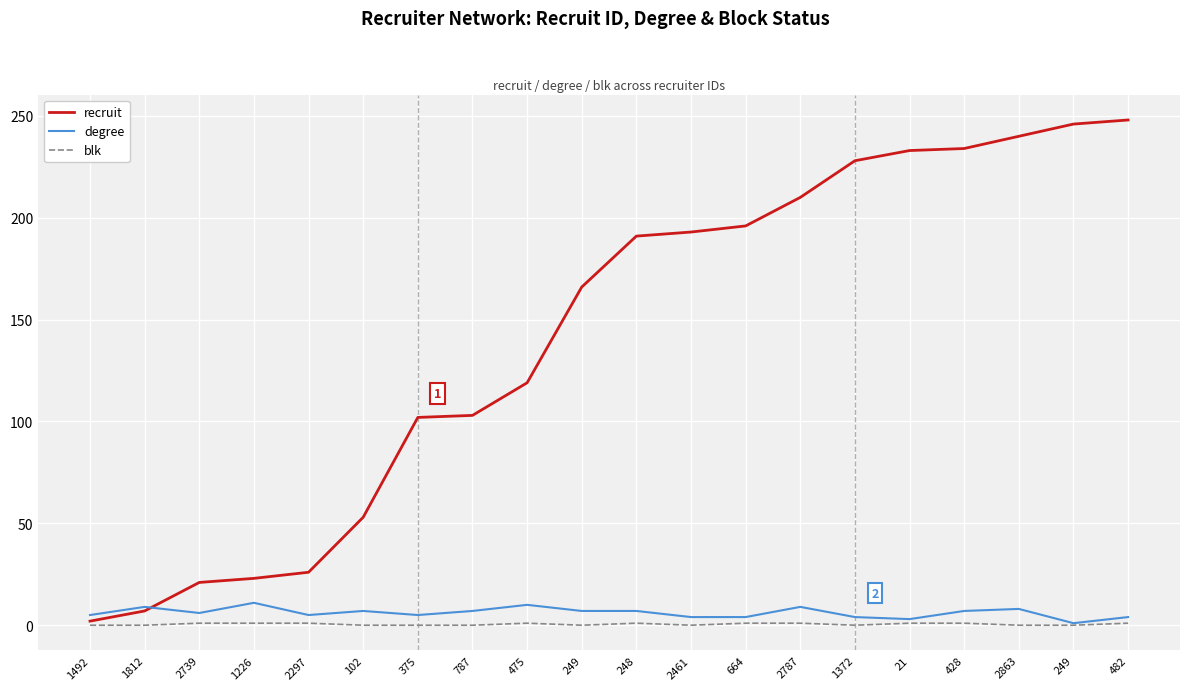

True or false: degree has a value of 4 at 428.

False